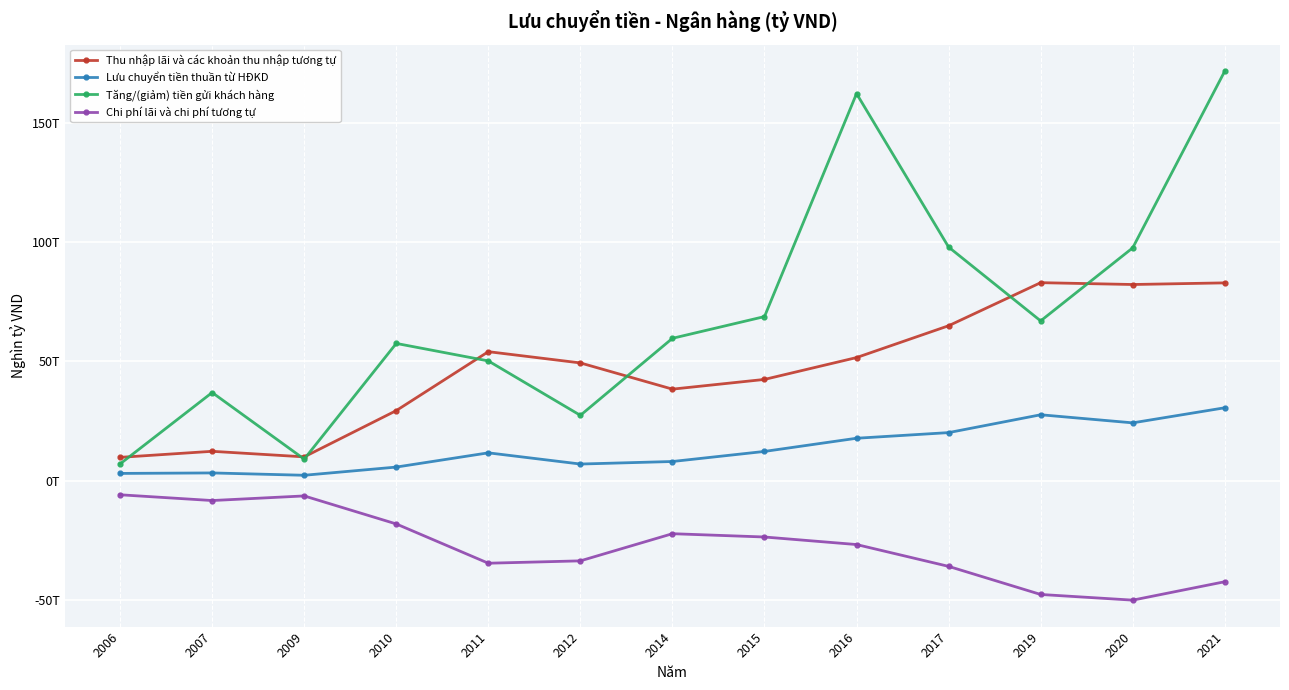

Is it true that Tăng/(giảm) tiền gửi khách hàng equals 162.1 at 2016?

True